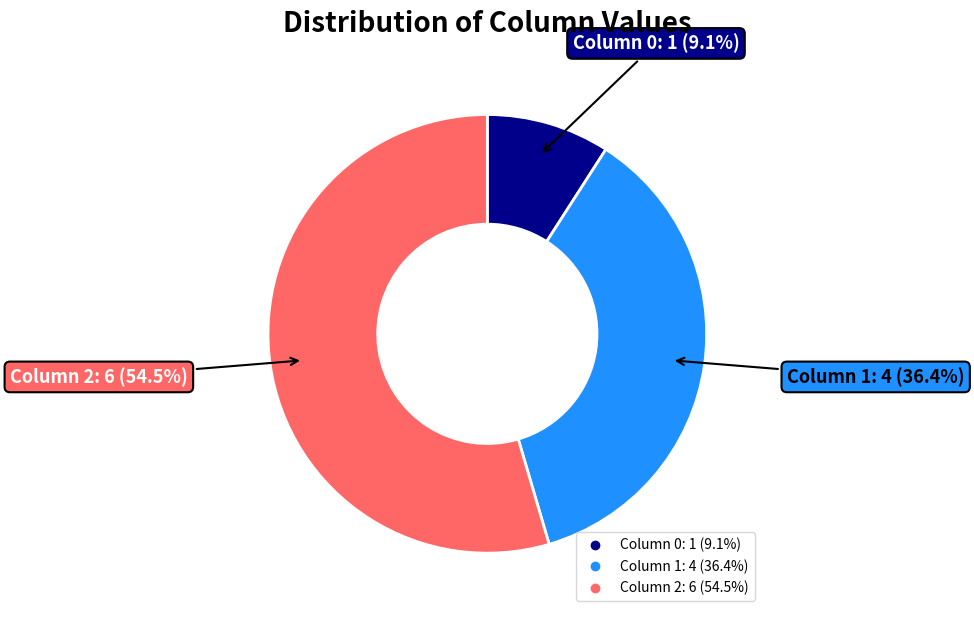

How many slices are in this pie chart?

3